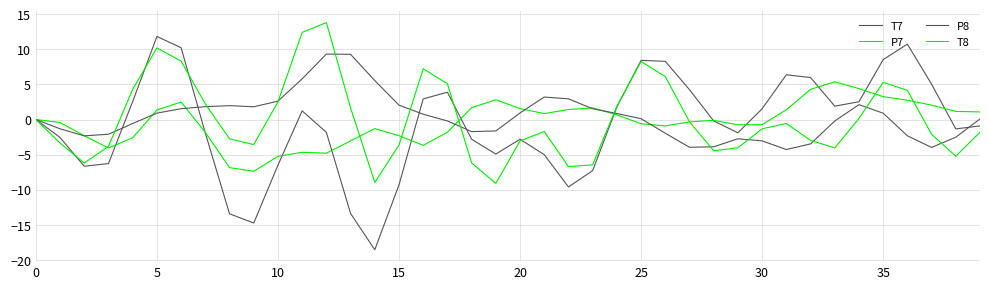

Does the chart have visible grid lines?

Yes